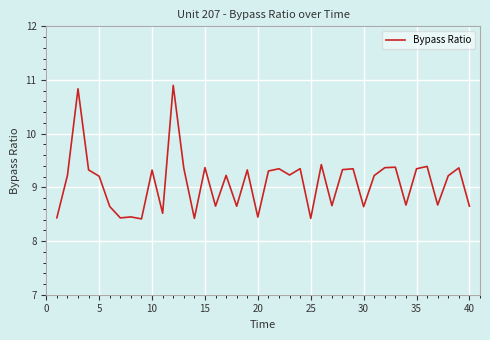

What is the difference between the maximum and minimum values?

2.5